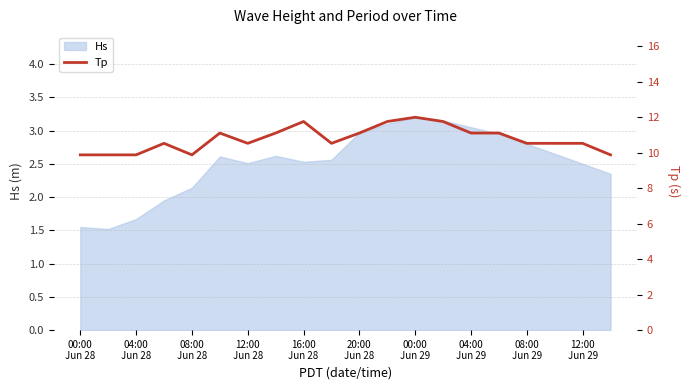

What is the maximum value for Hs?

3.2